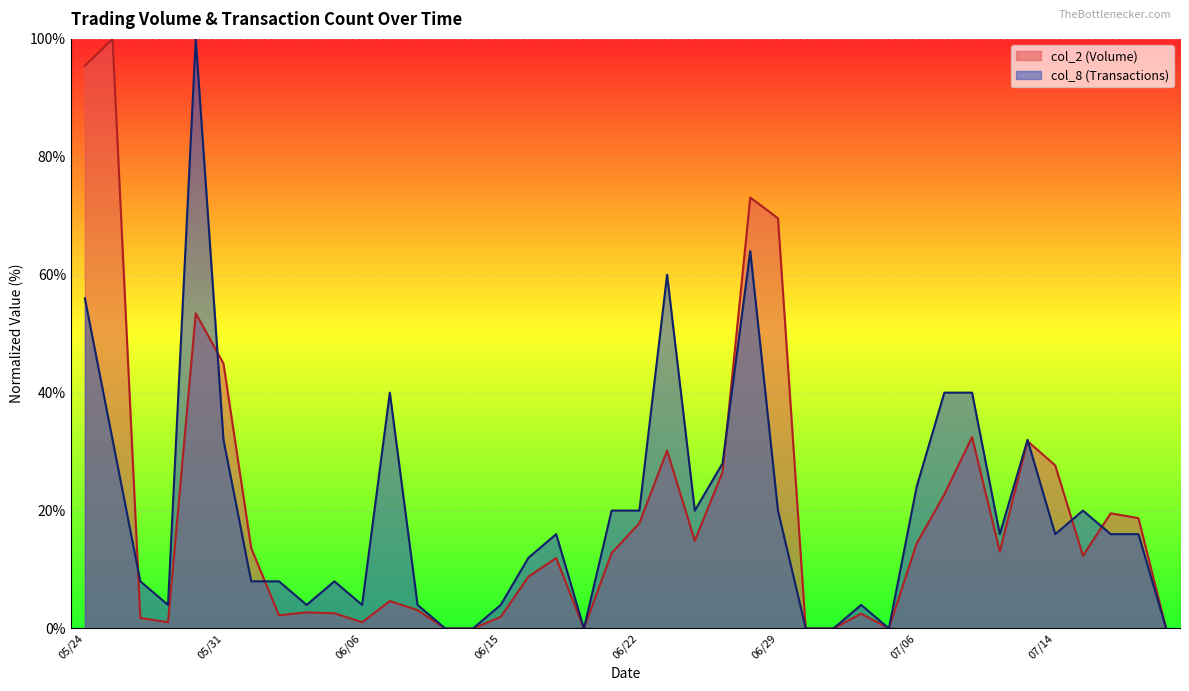

Is the value of col_2 at 06/28 greater than the value of col_8 at 06/13?

Yes